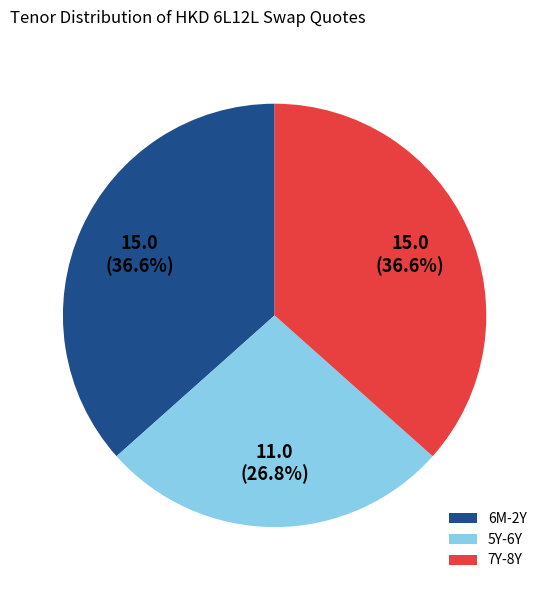

Count the number of slices in the pie.

3